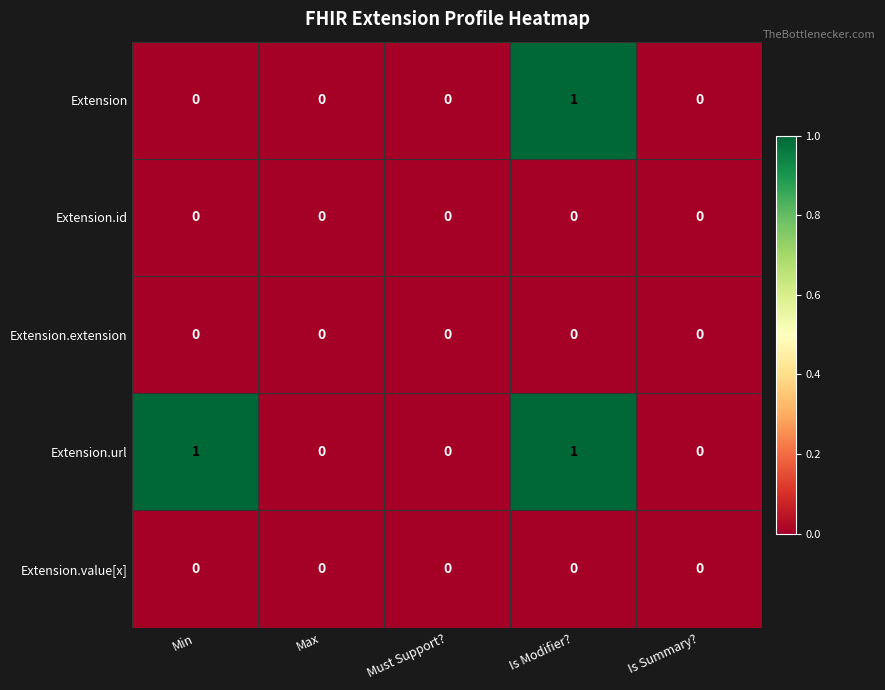

What is the total value across all series at Is Modifier??

2